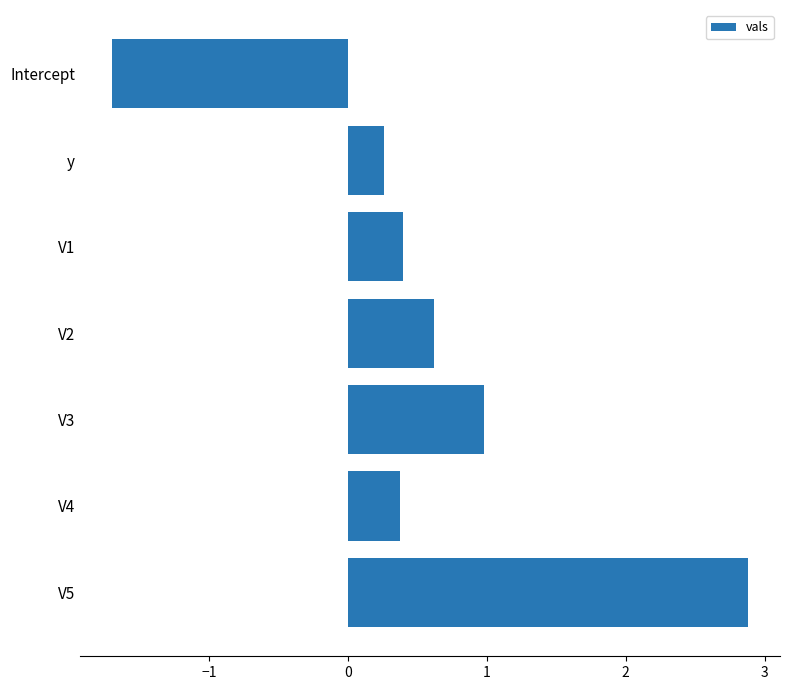

Does the chart contain any negative values?

Yes